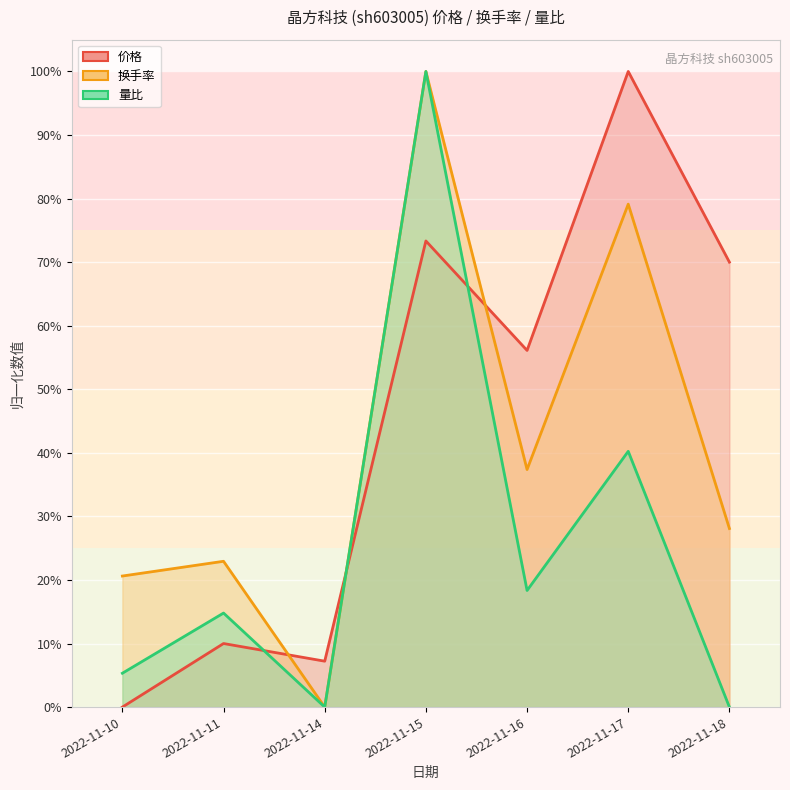

True or false: 价格 has more than 2 interior local peaks.

True